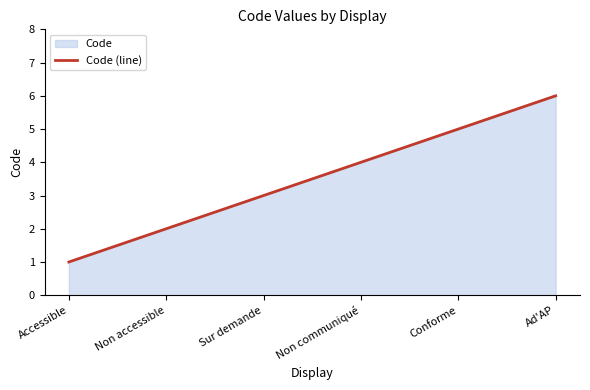

Reading right to left, transcribe all the data shown in this chart.

Ad'AP=6	Conforme=5	Non communiqué=4	Sur demande=3	Non accessible=2	Accessible=1